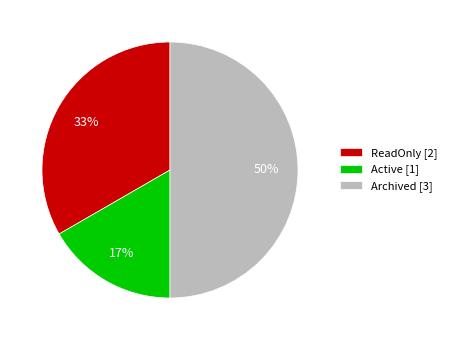

Is it true that Active [1] is 5% of the pie?

False